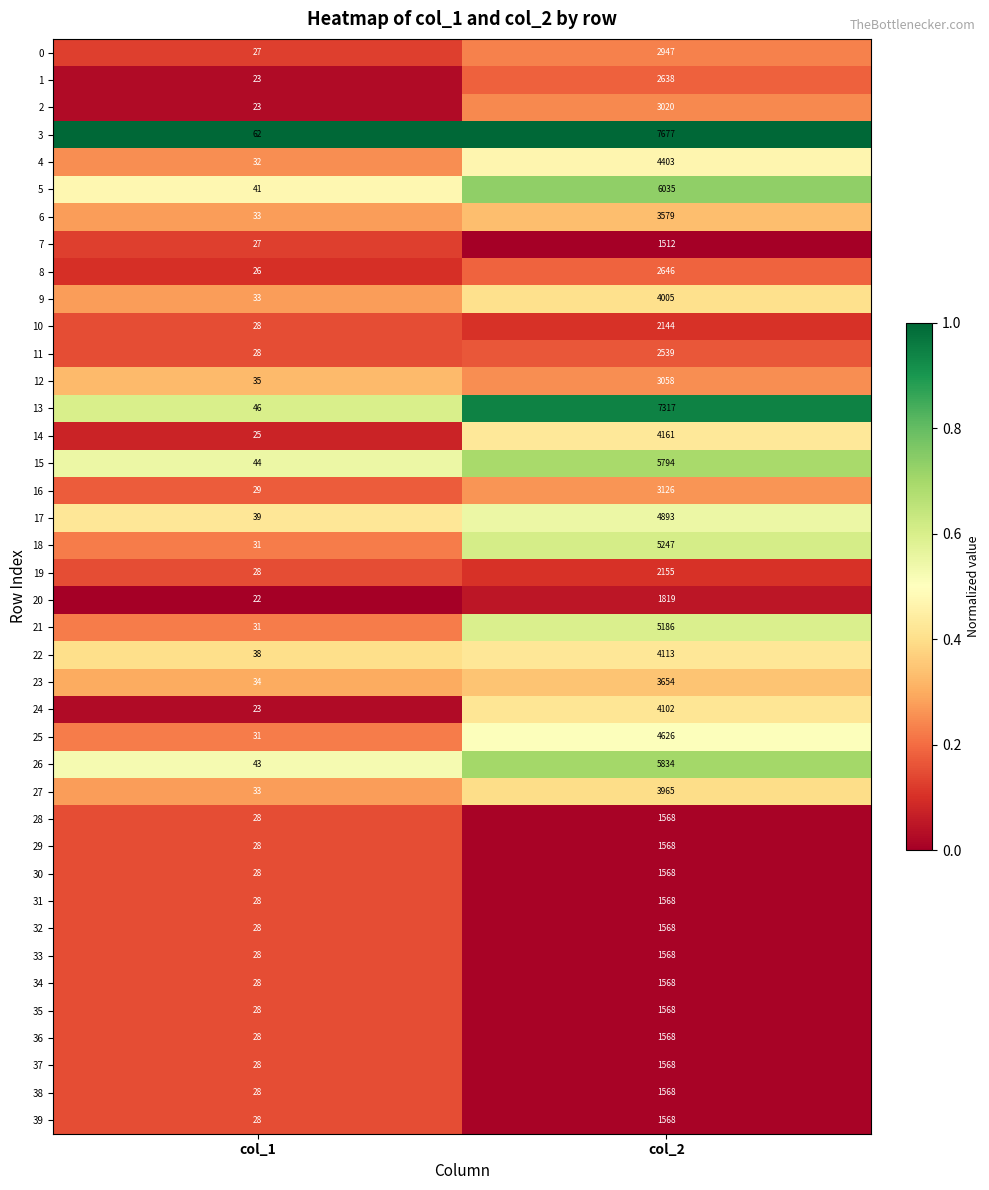

Read the 24 value at col_1.

23